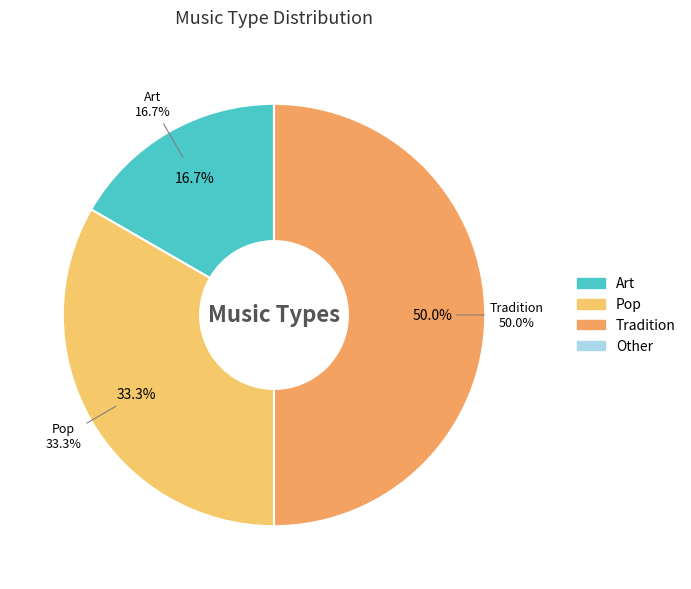

True or false: Other accounts for 1% of the total.

False